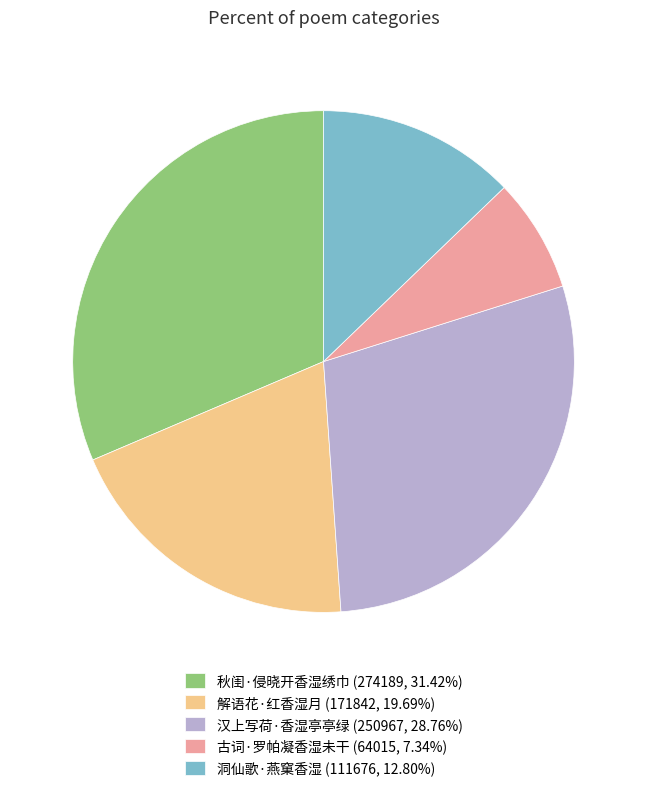

Is 洞仙歌·燕窠香湿 (111676, 12.80%) the majority of the pie?

No